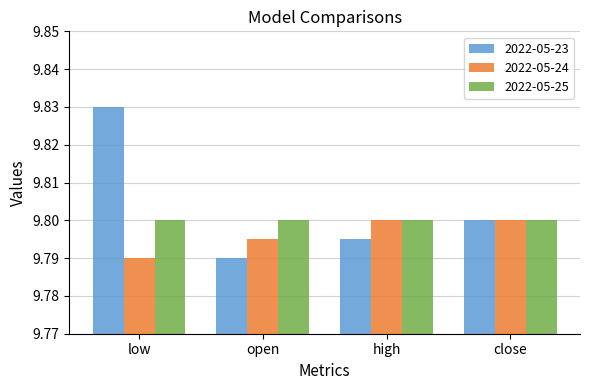

What is the sum of all 2022-05-23 values?

39.2